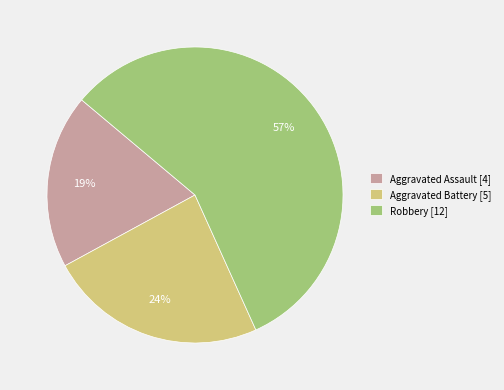

Is it true that Aggravated Assault is 28% of the pie?

False